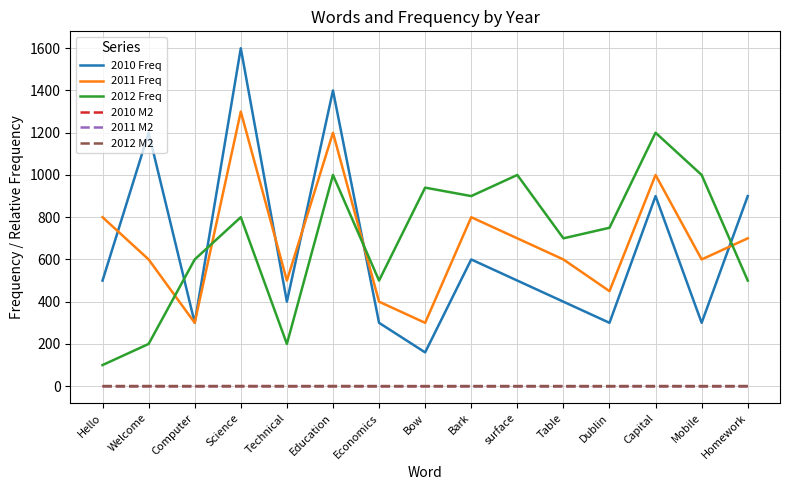

True or false: 2010 Freq and 2011 M2 cross at least once.

False